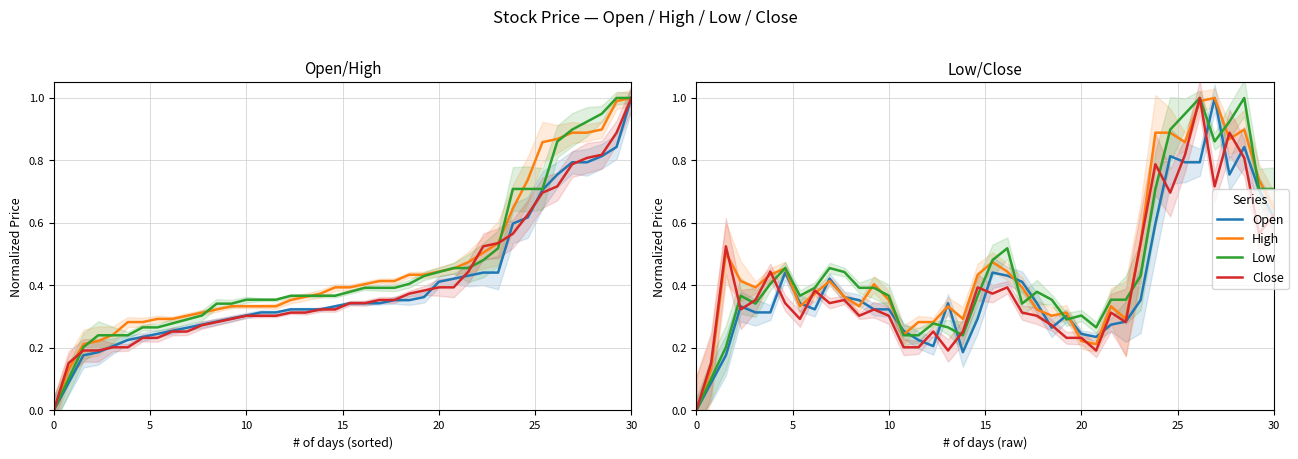

How many data points does each series have?

40